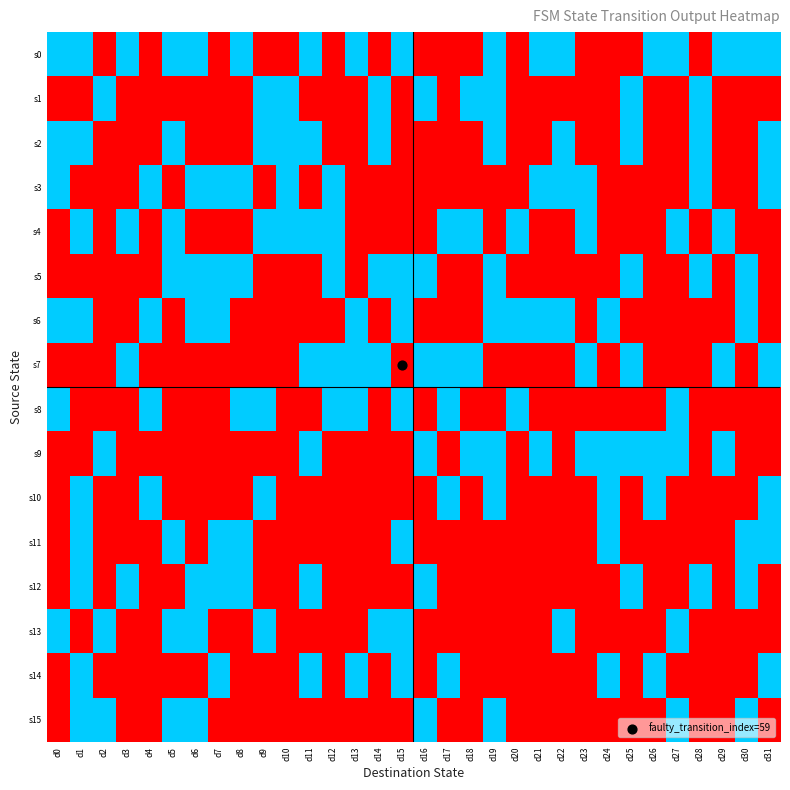

How many data points does each series have?

32